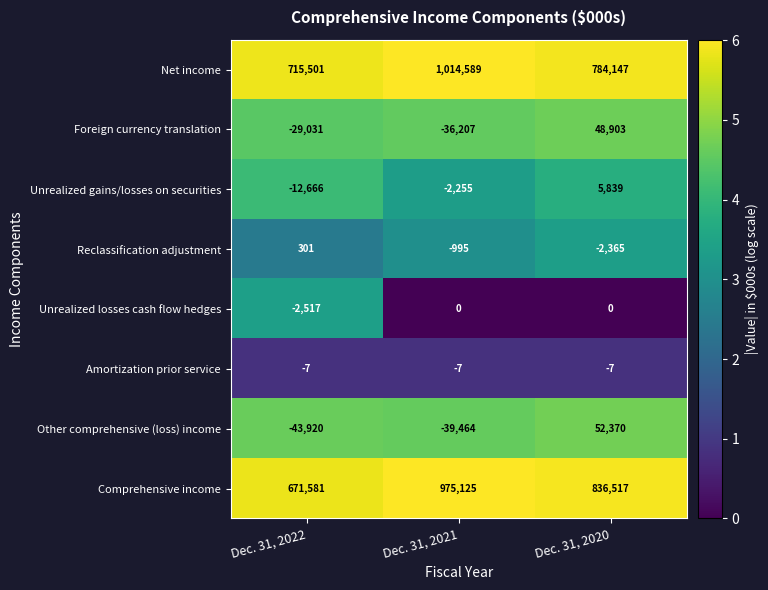

What is the difference between the Other comprehensive (loss) income values at Dec. 31, 2022 and Dec. 31, 2021?

4456